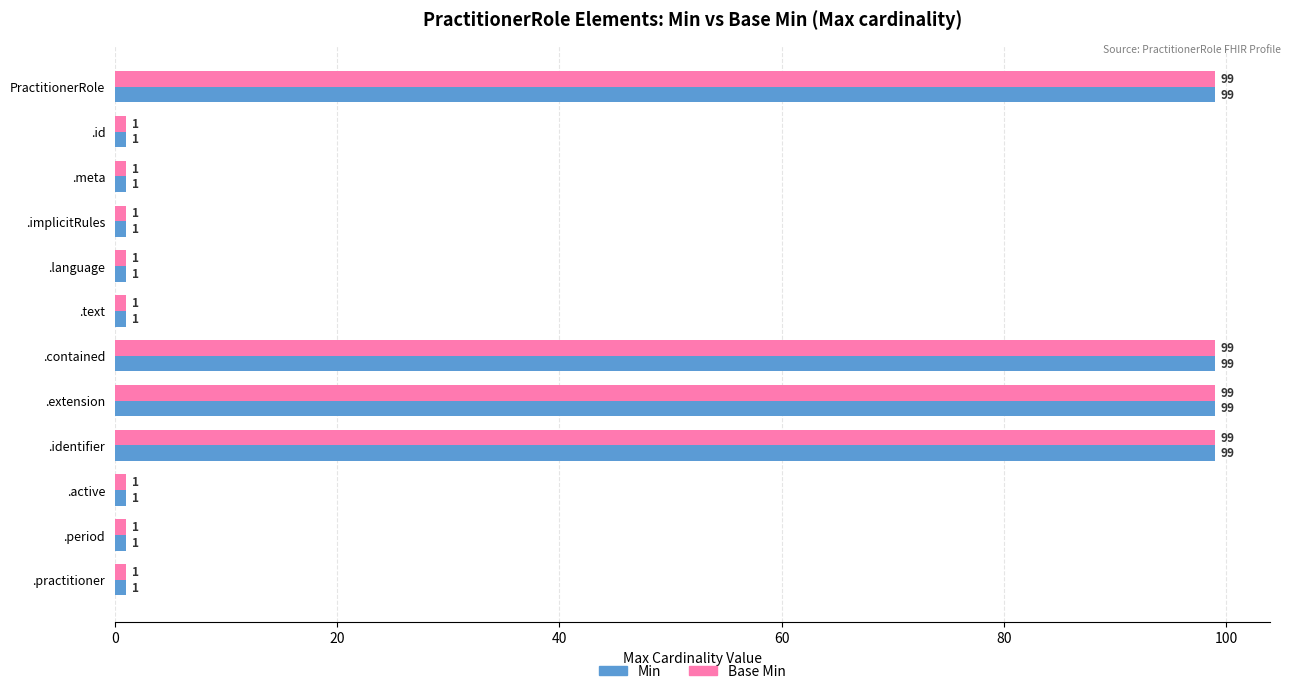

Is it true that Base Min equals 99 at PractitionerRole?

True